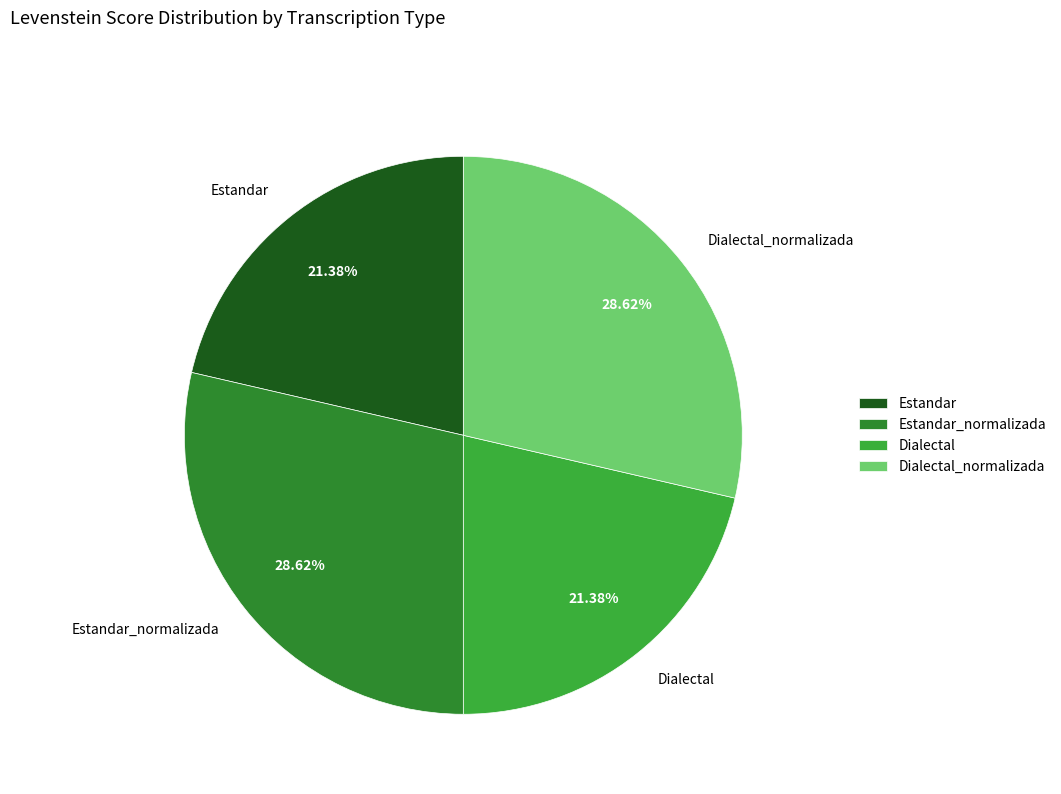

The Estandar slice represents 12% of the pie. True or false?

False